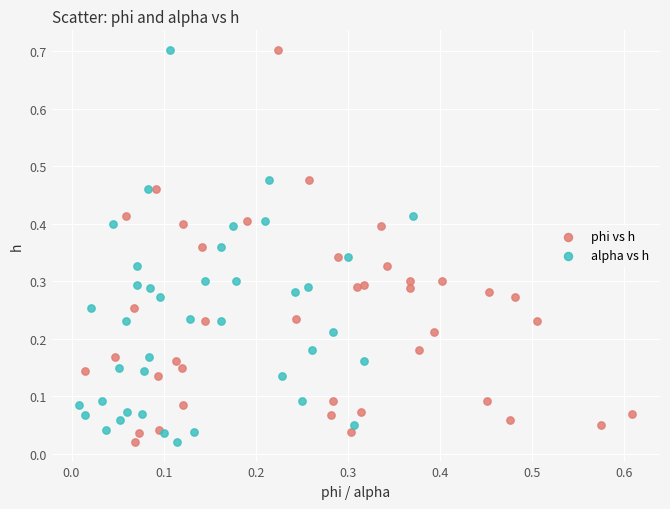

What are all the series names shown in the legend?

phi vs h, alpha vs h